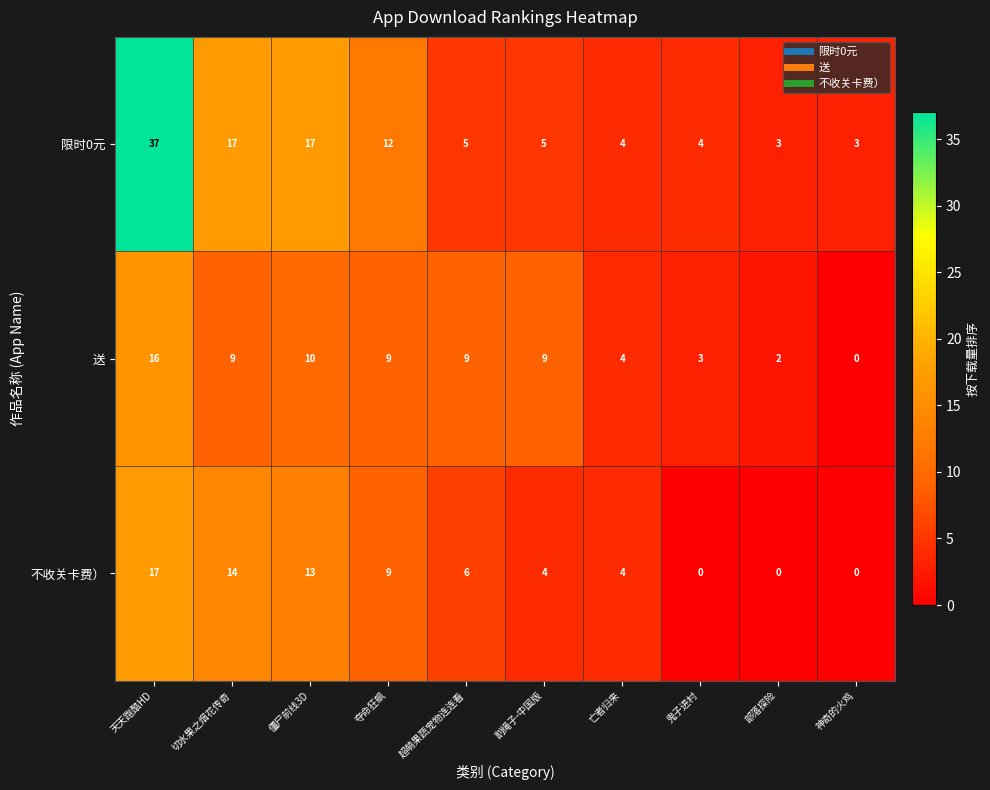

Reading left to right, list all the values displayed in this chart.

限时0元: 37	17	17	12	5	5	4	4	3	3
送: 16	9	10	9	9	9	4	3	2	0
不收关卡费）: 17	14	13	9	6	4	4	0	0	0